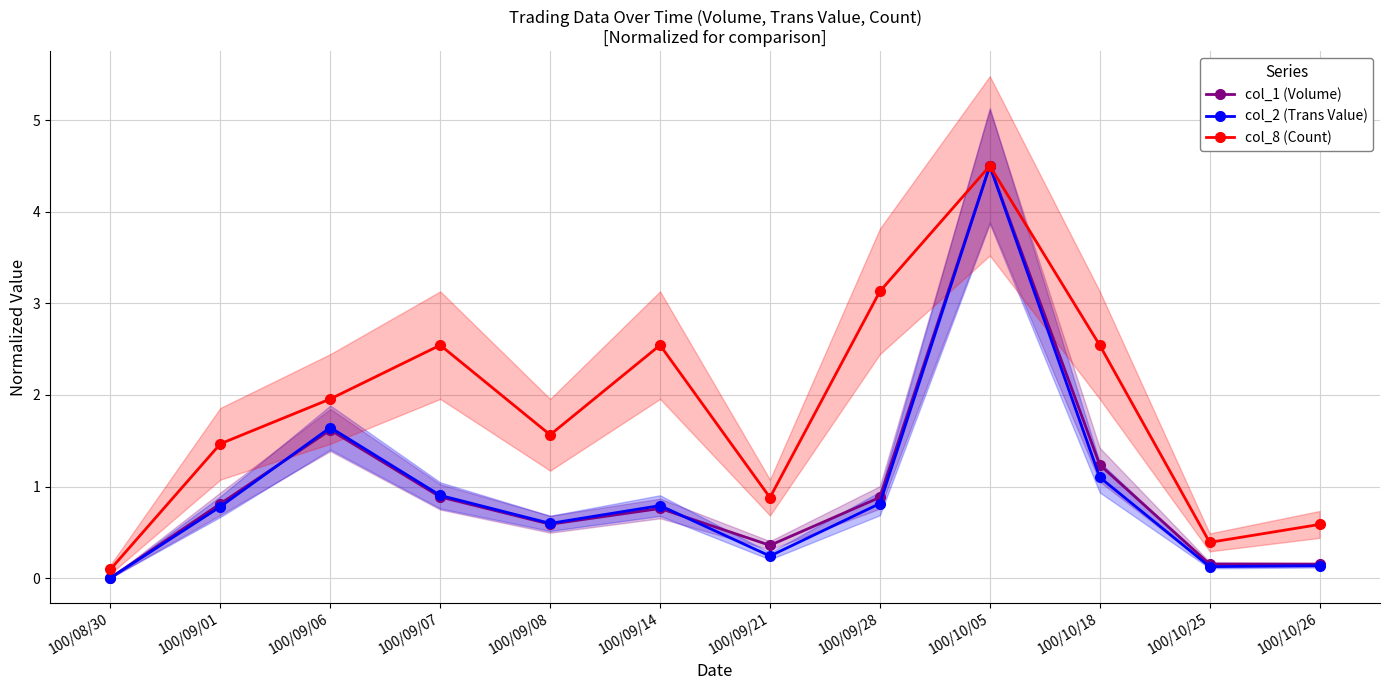

At which category is the sum across all series the highest?

100/10/05